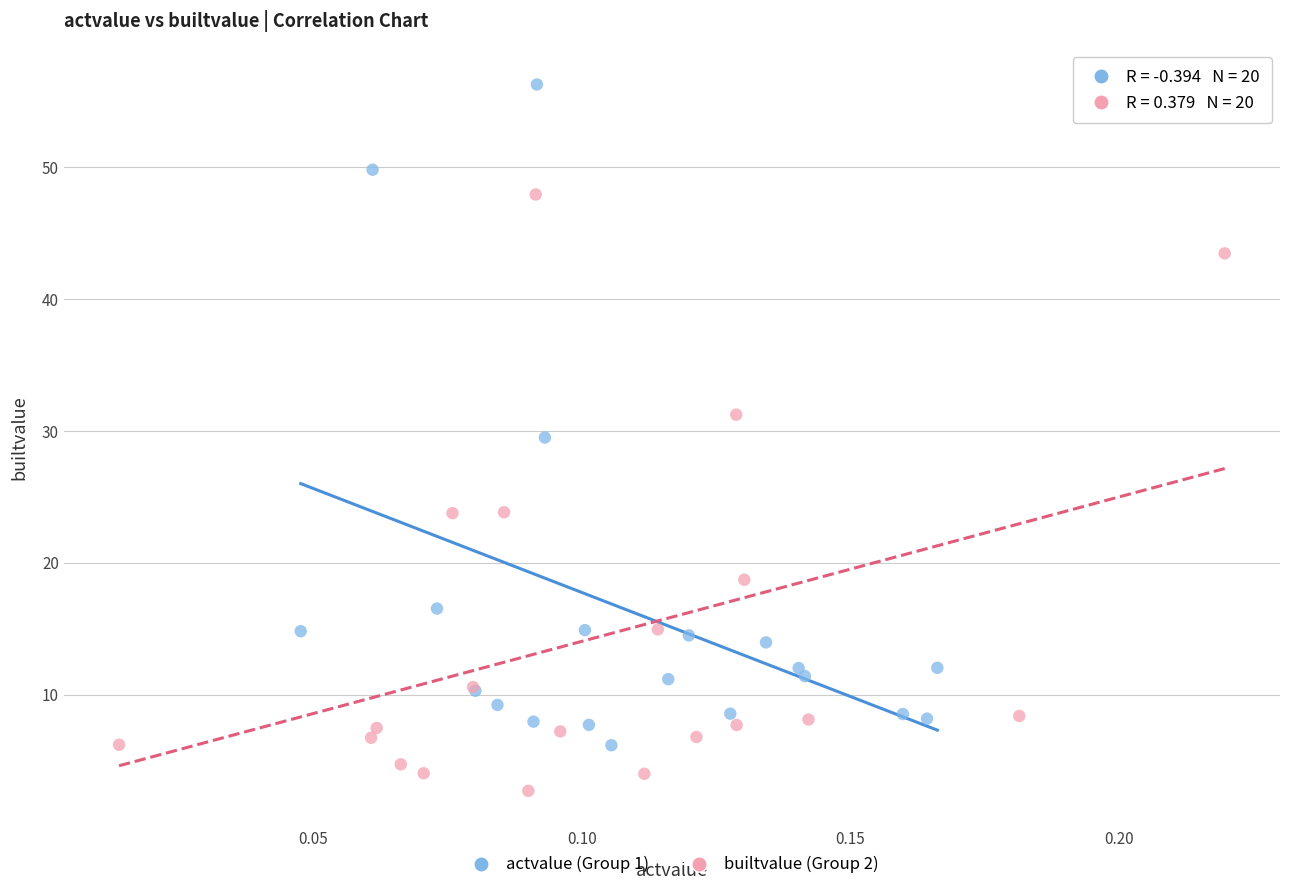

Which series has the largest Y range (max minus min)?

actvalue (Group 1)